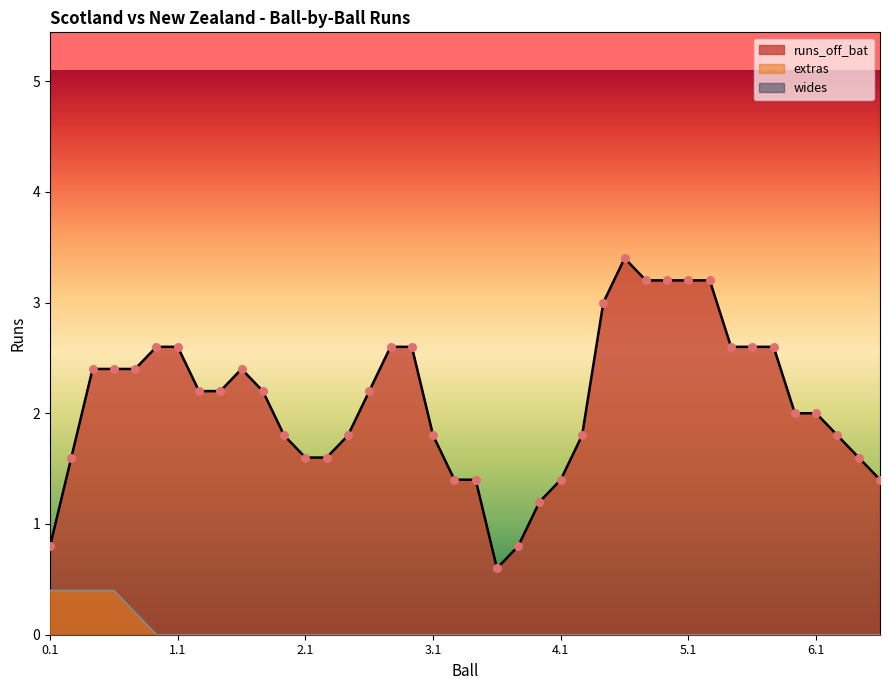

True or false: runs_off_bat and extras cross at least once.

False